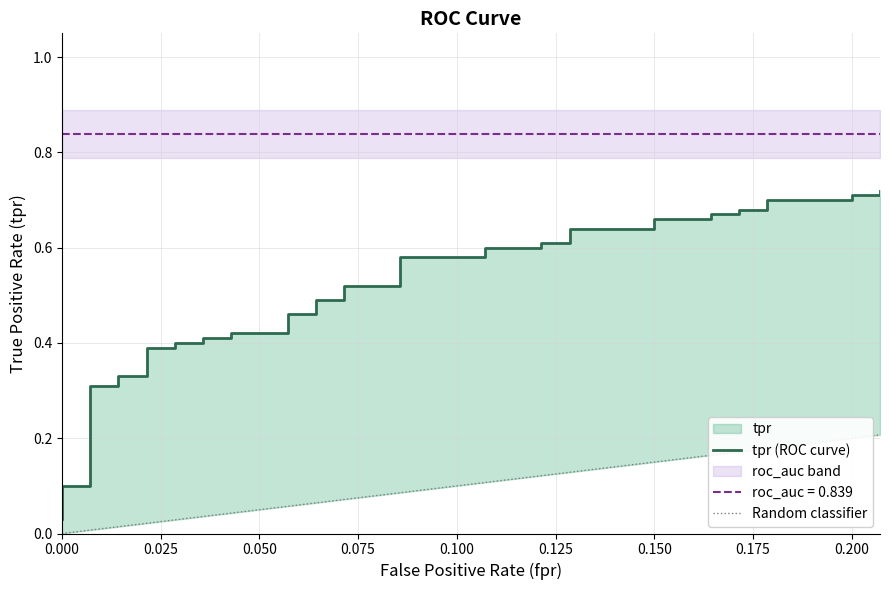

True or false: the data shows 0.5 at 0.05714285714285714.

True